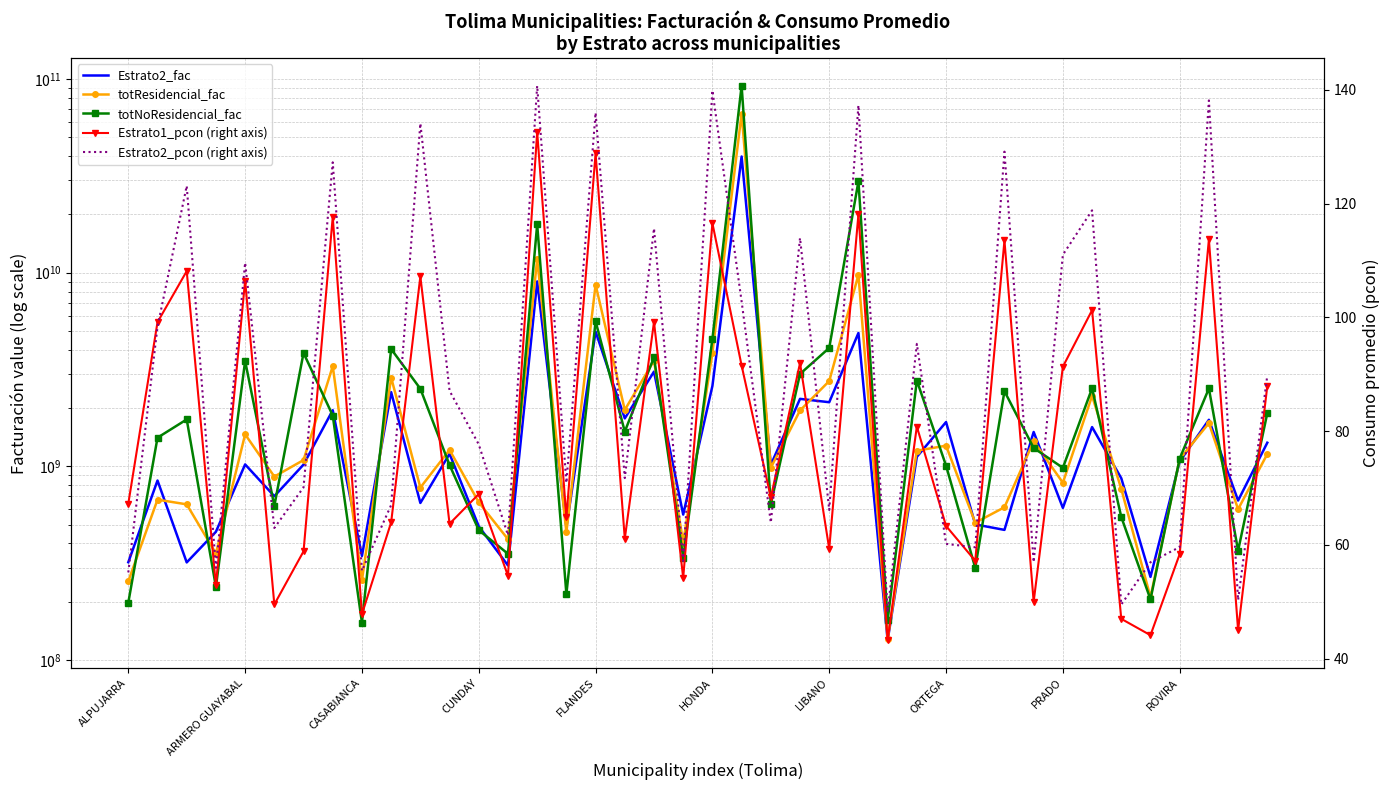

What is the minimum value for totResidencial_fac?

128384183.0